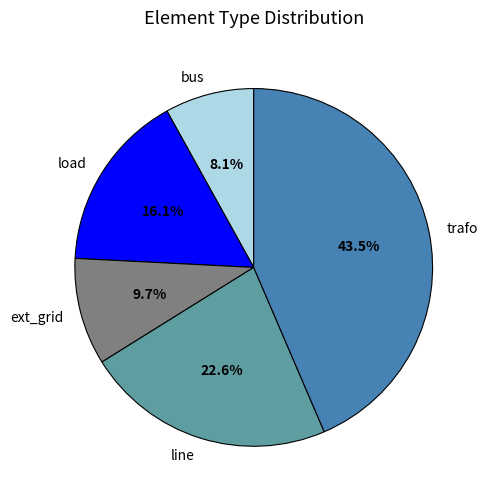

To the nearest percent, what is the difference between the largest and smallest slice percentages?

35%